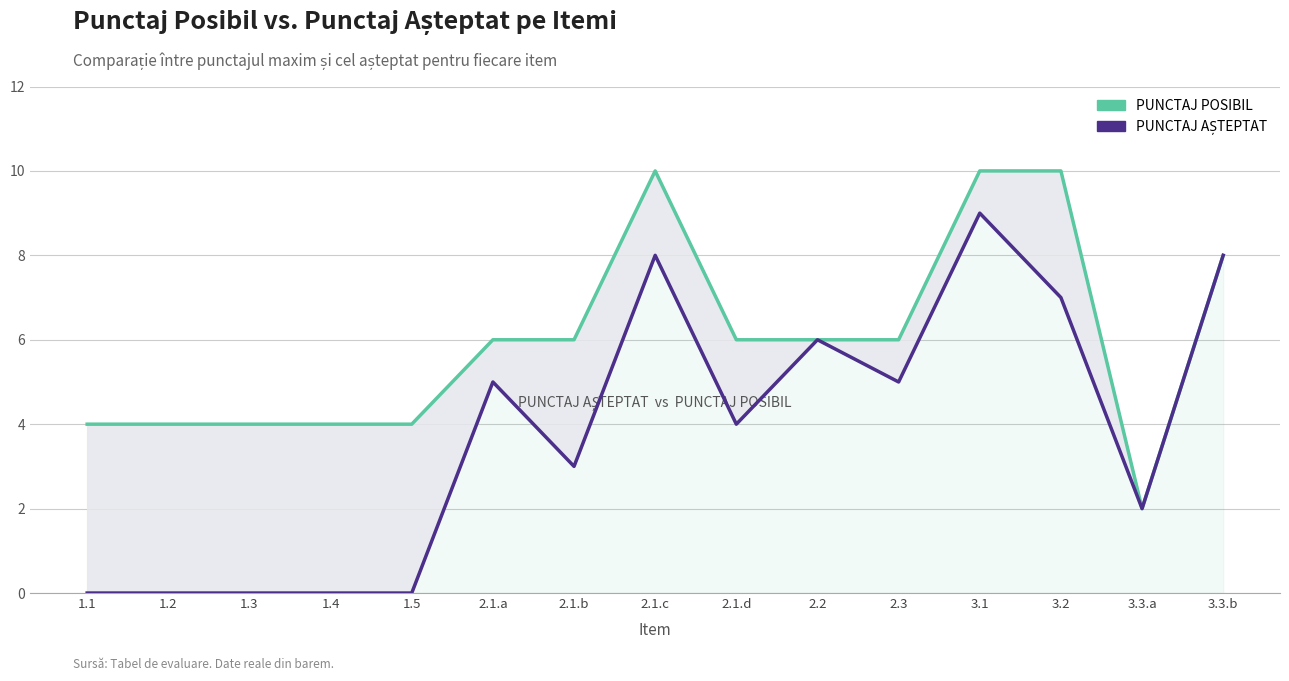

Which series has the largest total across all categories?

PUNCTAJ POSIBIL